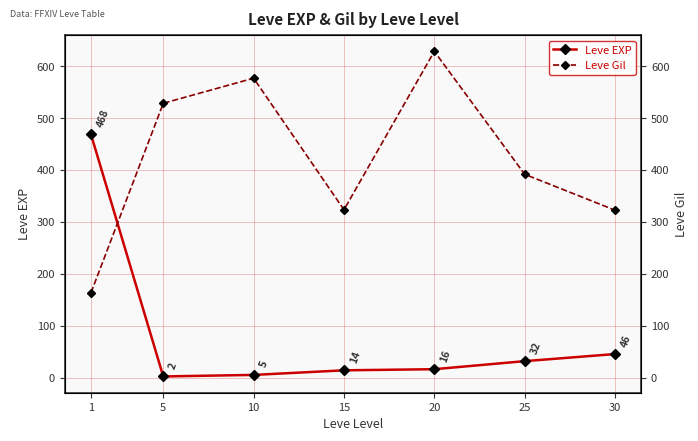

Reading right to left, list all the values displayed in this chart.

Leve EXP: 30=45.5	25=31.8	20=16.3	15=14.2	10=5.3	5=2.3	1=468.5
Leve Gil: 30=322.5	25=391.7	20=628.3	15=323.3	10=576.7	5=528.3	1=163.5